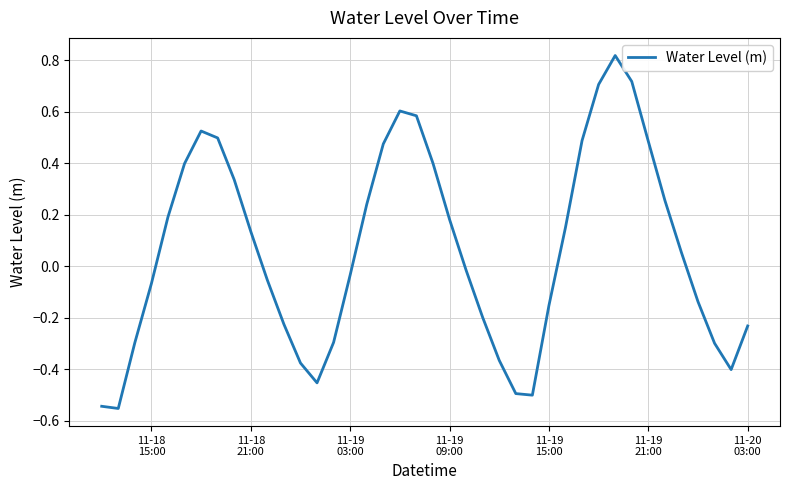

Reading left to right, list all the values displayed in this chart.

-0.5	-0.6	-0.3	-0.1	0.2	0.4	0.5	0.5	0.3	0.1	-0.1	-0.2	-0.4	-0.5	-0.3	-0.0	0.2	0.5	0.6	0.6	0.4	0.2	-0.0	-0.2	-0.4	-0.5	-0.5	-0.2	0.2	0.5	0.7	0.8	0.7	0.5	0.3	0.1	-0.1	-0.3	-0.4	-0.2